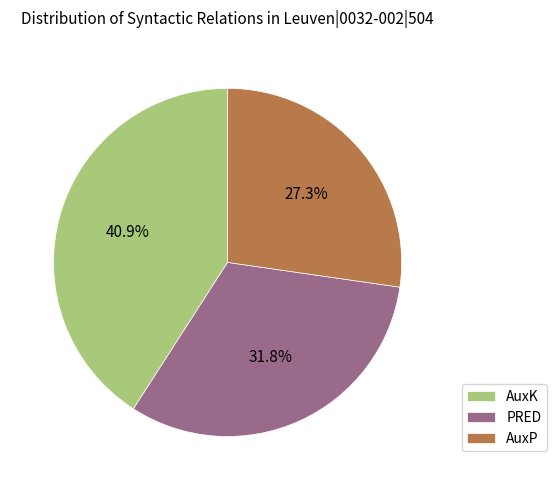

What portion of the pie excludes AuxK?

59.1%